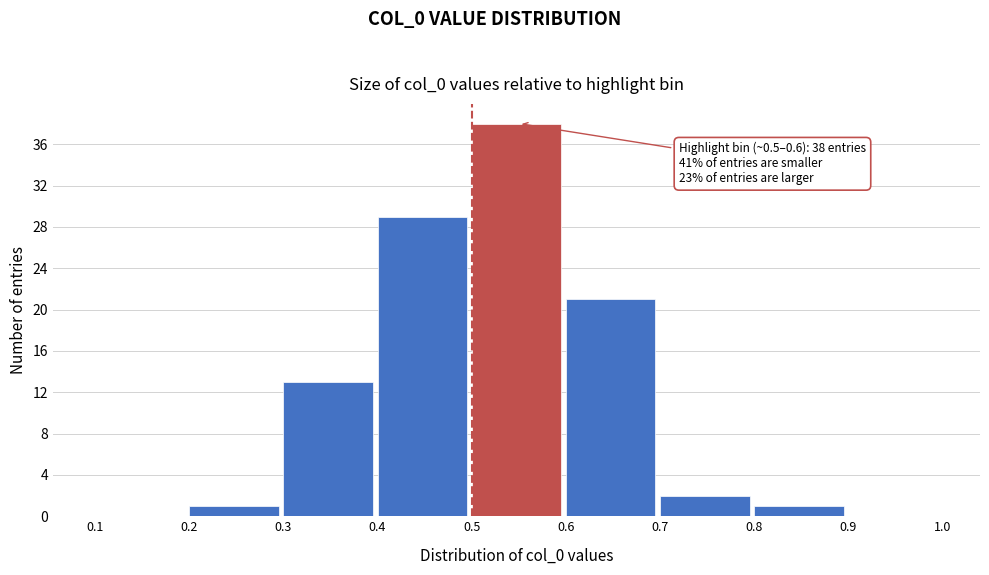

Which range on the x-axis has the tallest bar?

0.5 to 0.6